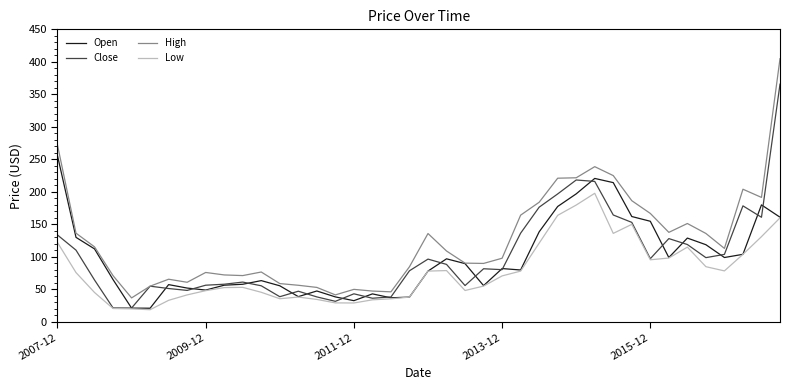

What is the minimum value for Close?

21.3